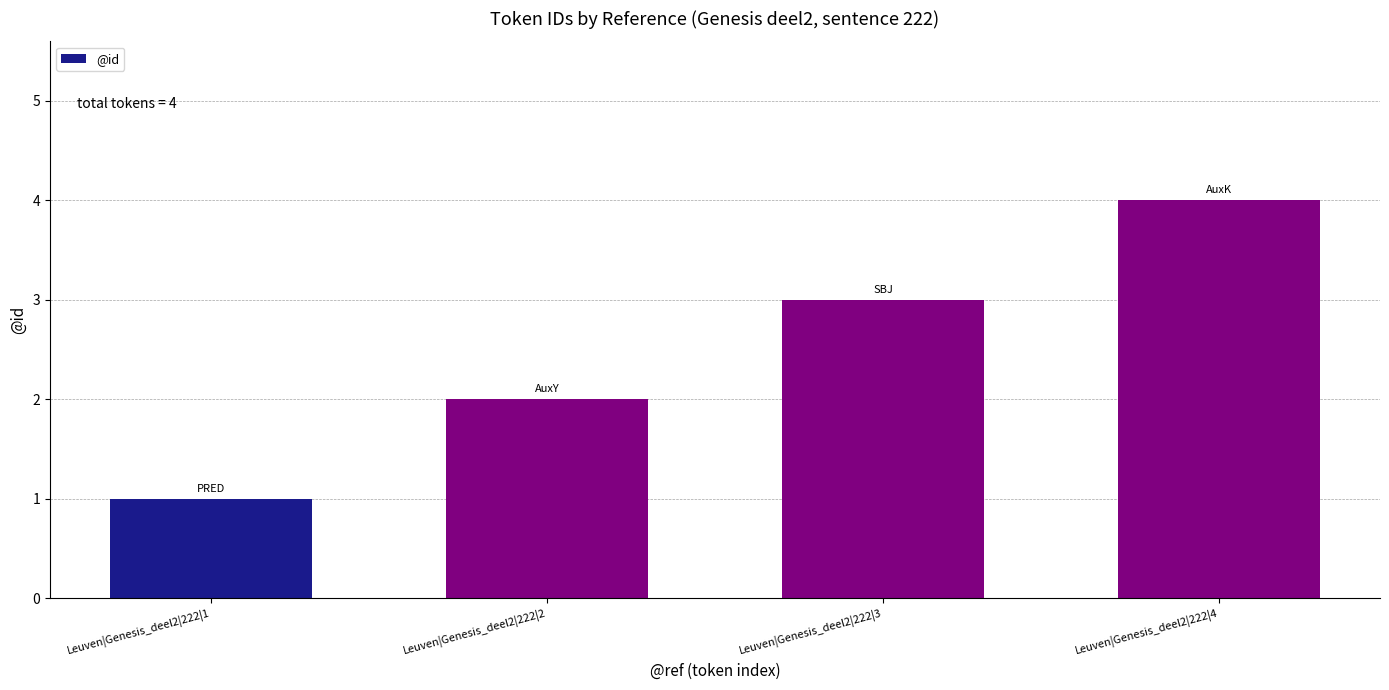

What is the approximate value at Leuven|Genesis_deel2|222|3?

3